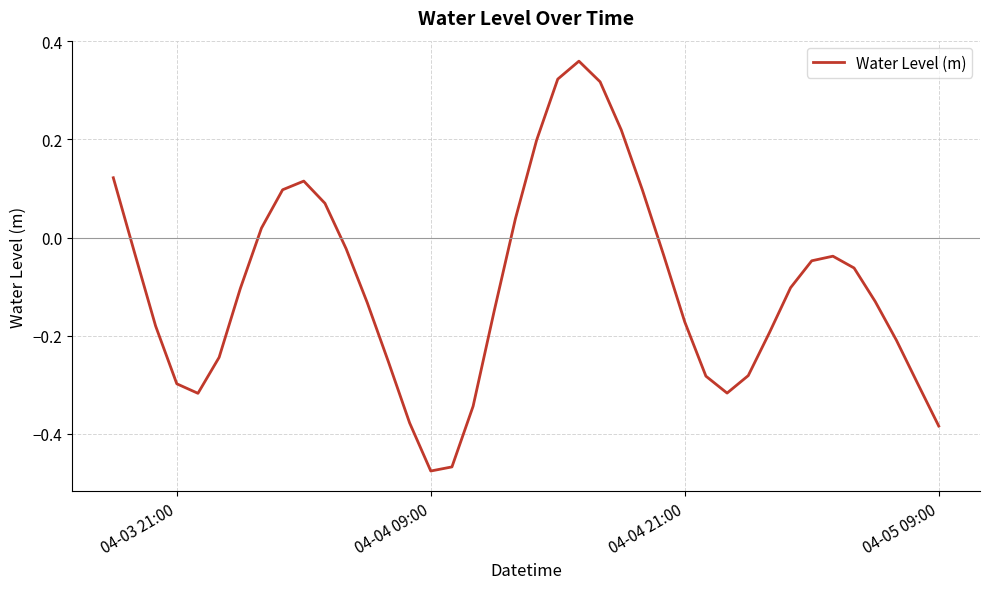

How many positive values are there?

12